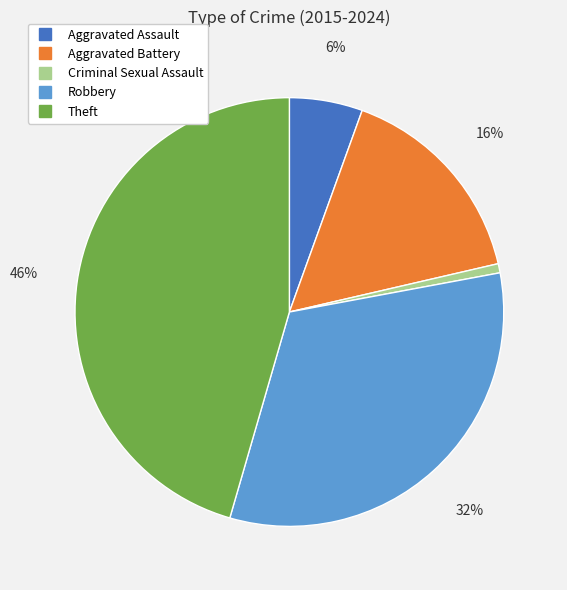

Approximately how many times larger is the value at Aggravated Battery compared to Theft?

0.3